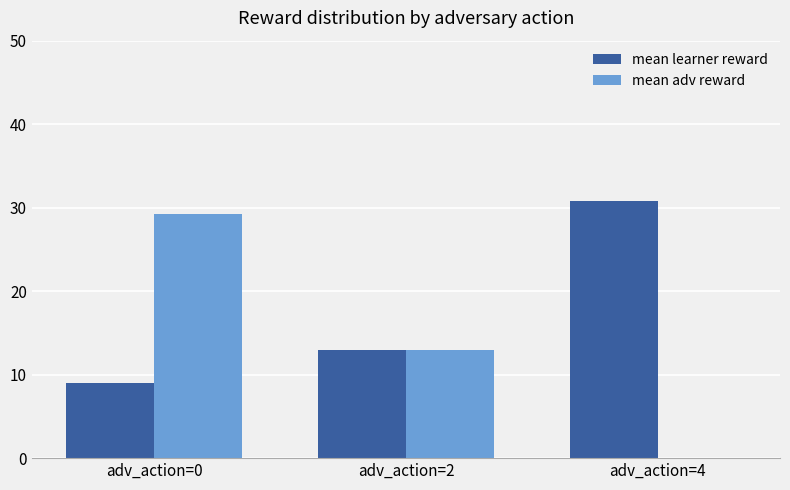

Between adv_action=0 and adv_action=2, which series saw the biggest shift?

mean adv reward